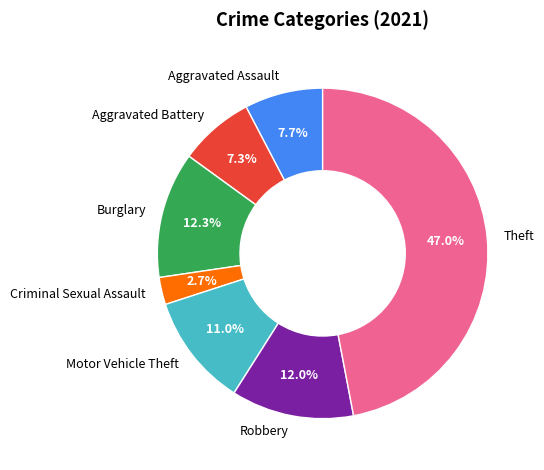

To the nearest percent, what portion does Motor Vehicle Theft represent?

11%